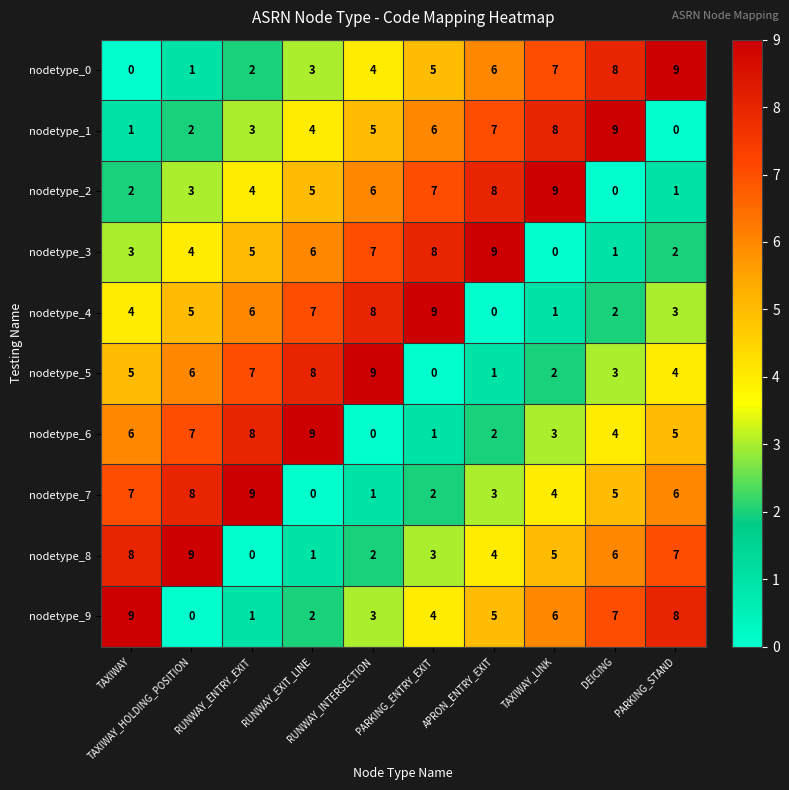

At how many categories does at least one series exceed 2?

10